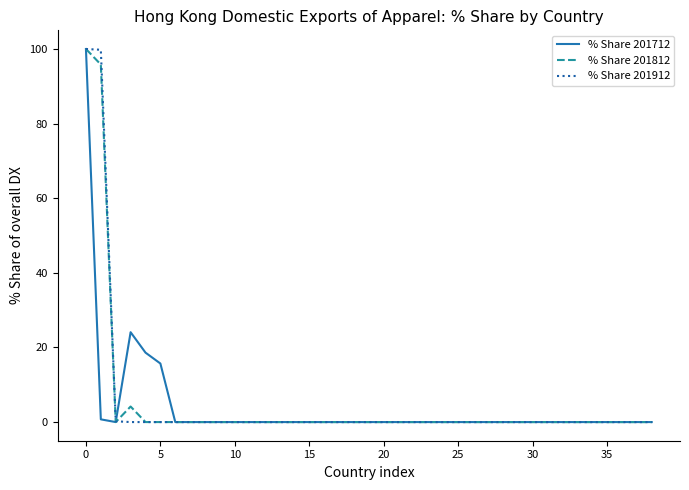

What is the maximum value shown in the chart?

100.0